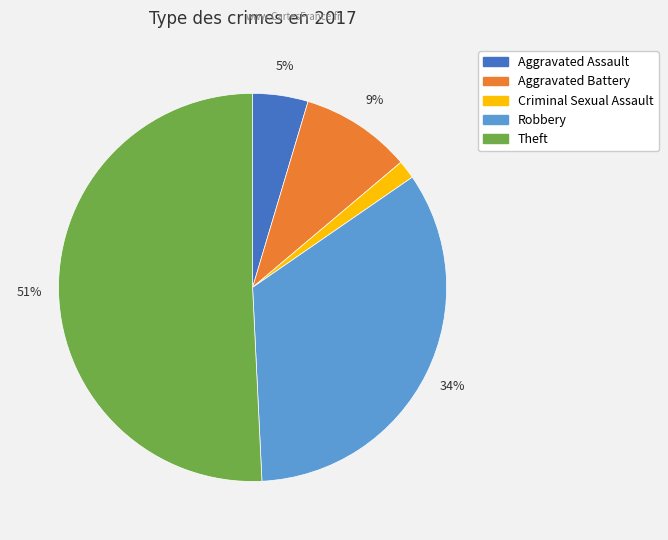

Is there a majority slice in this chart?

Yes